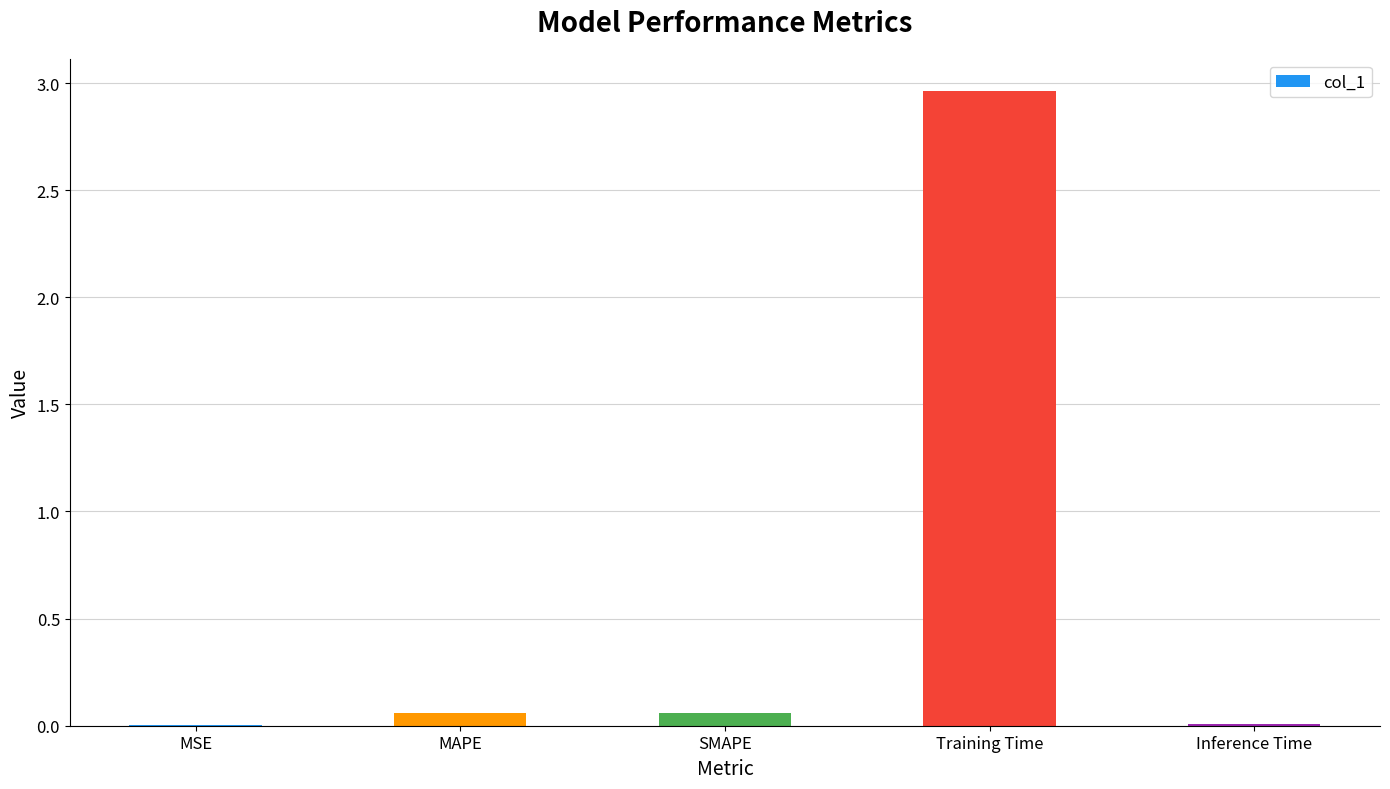

How many data points does each series have?

5